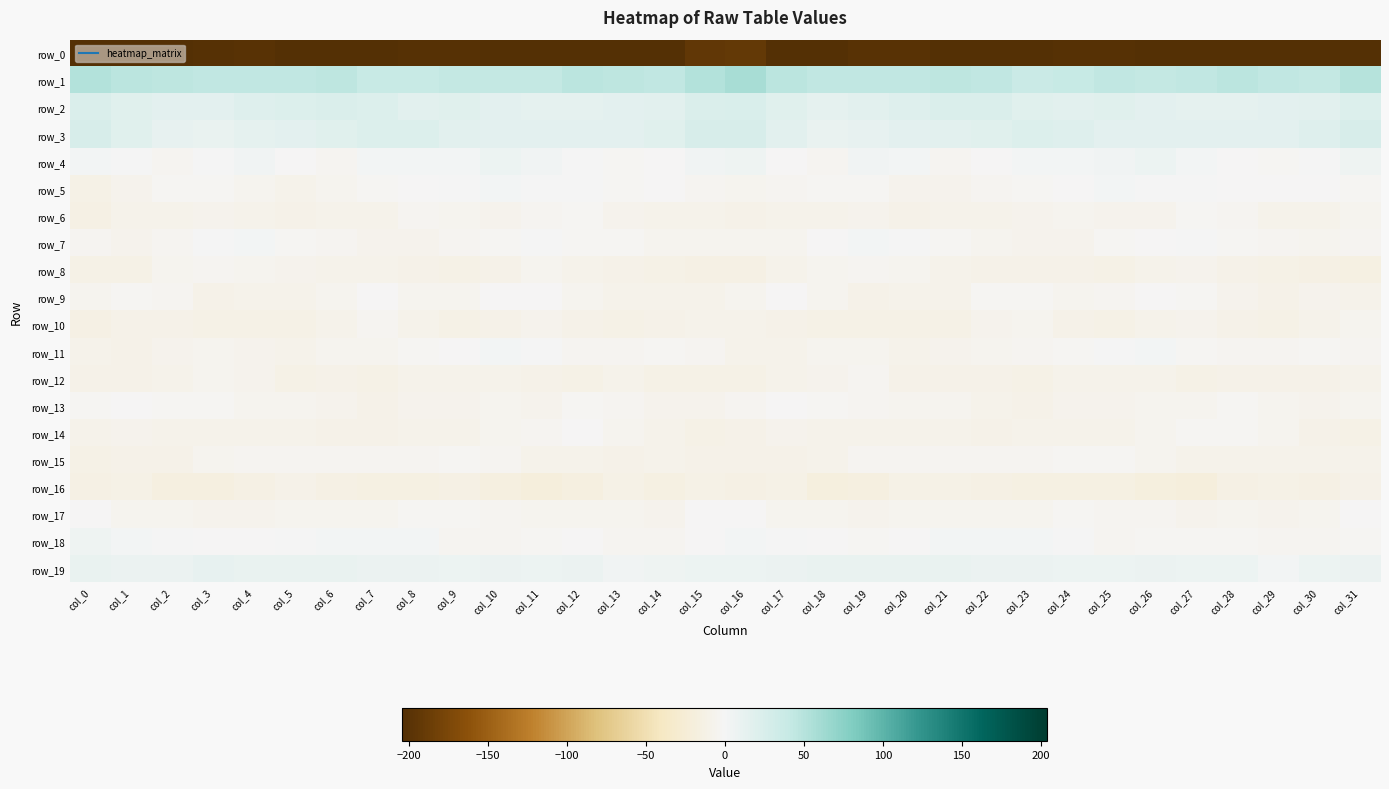

Reading right to left, transcribe all the data shown in this chart.

row_0: col_31=-215.6	col_30=-204.9	col_29=-203.2	col_28=-203.2	col_27=-204.3	col_26=-204.0	col_25=-202.5	col_24=-201.8	col_23=-203.7	col_22=-206.6	col_21=-204.5	col_20=-200.7	col_19=-200.8	col_18=-204.8	col_17=-205.0	col_16=-191.7	col_15=-193.8	col_14=-204.5	col_13=-202.9	col_12=-203.8	col_11=-204.3	col_10=-203.5	col_9=-201.7	col_8=-202.4	col_7=-204.9	col_6=-206.7	col_5=-202.7	col_4=-200.0	col_3=-202.3	col_2=-205.8	col_1=-207.2	col_0=-233.6
row_1: col_31=50.8	col_30=42.9	col_29=43.9	col_28=46.8	col_27=43.4	col_26=42.0	col_25=43.1	col_24=40.8	col_23=37.6	col_22=44.0	col_21=45.3	col_20=43.3	col_19=43.7	col_18=44.2	col_17=47.5	col_16=57.5	col_15=51.9	col_14=43.1	col_13=44.9	col_12=46.6	col_11=42.1	col_10=42.5	col_9=42.9	col_8=38.9	col_7=39.1	col_6=45.7	col_5=44.1	col_4=43.5	col_3=43.5	col_2=45.2	col_1=46.5	col_0=52.4
row_2: col_31=22.2	col_30=17.2	col_29=15.0	col_28=13.8	col_27=13.4	col_26=14.7	col_25=17.6	col_24=17.3	col_23=19.0	col_22=23.3	col_21=22.4	col_20=20.2	col_19=16.3	col_18=14.1	col_17=18.8	col_16=24.3	col_15=22.9	col_14=16.0	col_13=15.0	col_12=13.1	col_11=14.1	col_10=15.3	col_9=18.3	col_8=17.0	col_7=20.8	col_6=23.8	col_5=21.3	col_4=19.2	col_3=14.8	col_2=15.2	col_1=18.8	col_0=23.9
row_3: col_31=26.5	col_30=20.6	col_29=15.7	col_28=15.0	col_27=15.0	col_26=15.4	col_25=14.7	col_24=19.7	col_23=22.0	col_22=18.9	col_21=16.3	col_20=15.1	col_19=11.4	col_18=11.1	col_17=16.5	col_16=26.1	col_15=26.4	col_14=18.1	col_13=15.5	col_12=14.9	col_11=15.4	col_10=14.7	col_9=16.2	col_8=21.3	col_7=21.2	col_6=18.1	col_5=15.6	col_4=13.8	col_3=11.0	col_2=12.2	col_1=18.4	col_0=25.6
row_4: col_31=6.1	col_30=1.1	col_29=-1.7	col_28=-1.0	col_27=2.1	col_26=8.0	col_25=4.5	col_24=2.5	col_23=2.7	col_22=-1.4	col_21=-3.3	col_20=3.1	col_19=3.6	col_18=-3.3	col_17=-0.7	col_16=6.3	col_15=3.5	col_14=-0.2	col_13=-2.1	col_12=0.3	col_11=4.3	col_10=7.7	col_9=2.9	col_8=2.8	col_7=2.1	col_6=-3.5	col_5=-1.4	col_4=4.5	col_3=1.2	col_2=-3.5	col_1=0.9	col_0=2.5
row_5: col_31=-2.4	col_30=-1.2	col_29=-1.5	col_28=-0.2	col_27=1.6	col_26=1.5	col_25=2.7	col_24=-1.0	col_23=-1.8	col_22=-4.7	col_21=-7.6	col_20=-7.0	col_19=-3.0	col_18=-2.1	col_17=-4.2	col_16=-6.3	col_15=-3.8	col_14=-1.0	col_13=-1.7	col_12=1.2	col_11=1.1	col_10=2.4	col_9=1.5	col_8=-1.4	col_7=-2.7	col_6=-6.1	col_5=-8.0	col_4=-5.6	col_3=-2.2	col_2=-2.0	col_1=-6.9	col_0=-11.4
row_6: col_31=-6.3	col_30=-8.1	col_29=-8.1	col_28=-3.8	col_27=-1.8	col_26=-7.3	col_25=-6.8	col_24=-5.0	col_23=-6.5	col_22=-9.2	col_21=-9.3	col_20=-10.2	col_19=-7.7	col_18=-8.3	col_17=-8.2	col_16=-9.6	col_15=-8.2	col_14=-8.7	col_13=-6.9	col_12=-1.9	col_11=-3.8	col_10=-7.8	col_9=-5.7	col_8=-4.7	col_7=-8.6	col_6=-8.7	col_5=-10.2	col_4=-9.3	col_3=-7.4	col_2=-8.3	col_1=-9.4	col_0=-13.7
row_7: col_31=-4.2	col_30=-6.4	col_29=-3.5	col_28=-2.4	col_27=0.1	col_26=-1.6	col_25=-3.2	col_24=-6.7	col_23=-7.1	col_22=-5.2	col_21=-2.8	col_20=0.2	col_19=2.6	col_18=-1.5	col_17=-6.3	col_16=-5.0	col_15=-5.1	col_14=-6.3	col_13=-2.2	col_12=-2.1	col_11=0.4	col_10=-2.3	col_9=-4.3	col_8=-7.3	col_7=-6.8	col_6=-3.8	col_5=-2.3	col_4=1.7	col_3=1.5	col_2=-3.5	col_1=-6.5	col_0=-3.9
row_8: col_31=-15.0	col_30=-13.2	col_29=-11.2	col_28=-9.7	col_27=-6.5	col_26=-8.9	col_25=-12.0	col_24=-11.0	col_23=-10.1	col_22=-9.6	col_21=-8.7	col_20=-5.8	col_19=-4.6	col_18=-4.9	col_17=-9.5	col_16=-14.4	col_15=-14.2	col_14=-12.6	col_13=-10.5	col_12=-8.6	col_11=-6.3	col_10=-10.3	col_9=-12.2	col_8=-10.7	col_7=-9.4	col_6=-9.5	col_5=-7.5	col_4=-5.5	col_3=-4.7	col_2=-5.5	col_1=-11.2	col_0=-11.9
row_9: col_31=-8.5	col_30=-7.4	col_29=-9.7	col_28=-7.8	col_27=-2.8	col_26=-0.9	col_25=-3.9	col_24=-5.9	col_23=-2.5	col_22=-2.9	col_21=-8.4	col_20=-8.6	col_19=-10.2	col_18=-6.1	col_17=-1.5	col_16=-6.3	col_15=-8.4	col_14=-8.4	col_13=-9.6	col_12=-6.2	col_11=-1.5	col_10=-1.3	col_9=-5.2	col_8=-5.4	col_7=-1.2	col_6=-5.2	col_5=-8.8	col_4=-9.3	col_3=-9.7	col_2=-3.3	col_1=-2.0	col_0=-6.3
row_10: col_31=-5.9	col_30=-8.7	col_29=-11.3	col_28=-10.7	col_27=-7.5	col_26=-8.9	col_25=-11.9	col_24=-9.8	col_23=-5.3	col_22=-6.5	col_21=-12.0	col_20=-11.4	col_19=-12.3	col_18=-11.3	col_17=-9.7	col_16=-9.4	col_15=-9.2	col_14=-9.9	col_13=-11.7	col_12=-9.6	col_11=-7.2	col_10=-10.6	col_9=-11.2	col_8=-8.5	col_7=-4.5	col_6=-9.0	col_5=-12.1	col_4=-11.6	col_3=-12.2	col_2=-10.5	col_1=-9.7	col_0=-13.2
row_11: col_31=-3.5	col_30=-2.5	col_29=-3.6	col_28=-4.4	col_27=-1.9	col_26=2.6	col_25=1.0	col_24=-2.3	col_23=-4.8	col_22=-5.8	col_21=-7.7	col_20=-8.7	col_19=-5.9	col_18=-6.2	col_17=-9.4	col_16=-8.6	col_15=-4.6	col_14=-2.7	col_13=-4.0	col_12=-4.2	col_11=0.3	col_10=2.5	col_9=-0.5	col_8=-2.9	col_7=-5.6	col_6=-5.8	col_5=-9.1	col_4=-7.1	col_3=-5.9	col_2=-6.8	col_1=-10.0	col_0=-8.7
row_12: col_31=-9.5	col_30=-11.1	col_29=-9.8	col_28=-10.3	col_27=-12.1	col_26=-8.1	col_25=-9.4	col_24=-8.6	col_23=-11.3	col_22=-11.1	col_21=-11.1	col_20=-10.0	col_19=-4.1	col_18=-7.7	col_17=-9.5	col_16=-11.4	col_15=-11.3	col_14=-11.5	col_13=-8.8	col_12=-12.0	col_11=-10.1	col_10=-8.9	col_9=-9.2	col_8=-8.9	col_7=-11.9	col_6=-10.8	col_5=-11.7	col_4=-6.9	col_3=-4.8	col_2=-8.4	col_1=-9.9	col_0=-10.2
row_13: col_31=-6.0	col_30=-7.5	col_29=-5.2	col_28=-2.9	col_27=-5.5	col_26=-6.2	col_25=-6.6	col_24=-7.1	col_23=-9.7	col_22=-8.9	col_21=-5.3	col_20=-5.7	col_19=-3.7	col_18=-2.3	col_17=-0.8	col_16=-3.3	col_15=-7.7	col_14=-7.4	col_13=-4.0	col_12=-2.8	col_11=-6.5	col_10=-6.1	col_9=-6.9	col_8=-7.7	col_7=-10.4	col_6=-7.5	col_5=-4.9	col_4=-5.5	col_3=-2.6	col_2=-2.3	col_1=-0.1	col_0=-1.9
row_14: col_31=-11.9	col_30=-9.8	col_29=-6.3	col_28=-2.2	col_27=-2.6	col_26=-5.4	col_25=-8.0	col_24=-8.4	col_23=-8.4	col_22=-11.0	col_21=-8.4	col_20=-9.1	col_19=-8.4	col_18=-8.6	col_17=-7.7	col_16=-9.7	col_15=-11.7	col_14=-8.5	col_13=-5.1	col_12=-1.3	col_11=-3.9	col_10=-6.3	col_9=-8.6	col_8=-8.1	col_7=-9.8	col_6=-10.4	col_5=-8.2	col_4=-9.3	col_3=-8.0	col_2=-9.0	col_1=-7.4	col_0=-8.7
row_15: col_31=-9.0	col_30=-9.0	col_29=-9.2	col_28=-9.3	col_27=-9.3	col_26=-5.3	col_25=-2.0	col_24=-2.6	col_23=-3.9	col_22=-4.7	col_21=-4.4	col_20=-4.2	col_19=-4.6	col_18=-9.1	col_17=-10.6	col_16=-10.6	col_15=-10.5	col_14=-8.6	col_13=-9.8	col_12=-8.9	col_11=-8.4	col_10=-3.5	col_9=-2.2	col_8=-3.2	col_7=-4.1	col_6=-4.7	col_5=-4.2	col_4=-4.4	col_3=-5.8	col_2=-10.1	col_1=-10.8	col_0=-12.1
row_16: col_31=-9.9	col_30=-13.5	col_29=-12.7	col_28=-14.0	col_27=-19.9	col_26=-19.0	col_25=-14.9	col_24=-14.4	col_23=-14.6	col_22=-14.3	col_21=-11.2	col_20=-12.1	col_19=-16.1	col_18=-17.8	col_17=-12.7	col_16=-12.8	col_15=-12.2	col_14=-14.6	col_13=-12.0	col_12=-16.2	col_11=-20.5	col_10=-17.5	col_9=-14.1	col_8=-14.6	col_7=-14.6	col_6=-13.2	col_5=-10.7	col_4=-13.8	col_3=-17.1	col_2=-16.3	col_1=-12.6	col_0=-14.4
row_17: col_31=-0.6	col_30=-4.9	col_29=-6.9	col_28=-5.1	col_27=-6.4	col_26=-4.4	col_25=-4.0	col_24=-1.8	col_23=-4.9	col_22=-5.0	col_21=-5.7	col_20=-5.9	col_19=-6.8	col_18=-5.9	col_17=-4.9	col_16=-1.5	col_15=-0.7	col_14=-7.0	col_13=-5.9	col_12=-5.5	col_11=-5.7	col_10=-4.7	col_9=-2.6	col_8=-2.9	col_7=-5.3	col_6=-5.1	col_5=-5.5	col_4=-6.6	col_3=-6.5	col_2=-5.6	col_1=-4.9	col_0=-1.1
row_18: col_31=-1.9	col_30=-3.2	col_29=-4.2	col_28=-1.8	col_27=-2.1	col_26=-2.5	col_25=-4.8	col_24=0.3	col_23=2.0	col_22=2.2	col_21=1.8	col_20=-0.7	col_19=-2.2	col_18=-0.2	col_17=0.7	col_16=2.8	col_15=-0.4	col_14=-3.9	col_13=-3.4	col_12=-1.6	col_11=-2.2	col_10=-3.9	col_9=-3.6	col_8=1.9	col_7=1.8	col_6=2.5	col_5=0.8	col_4=-1.5	col_3=-1.5	col_2=0.0	col_1=1.8	col_0=5.2
row_19: col_31=8.6	col_30=6.9	col_29=3.1	col_28=7.4	col_27=7.6	col_26=8.9	col_25=7.8	col_24=7.4	col_23=8.5	col_22=9.3	col_21=10.6	col_20=10.0	col_19=11.1	col_18=10.7	col_17=8.7	col_16=7.5	col_15=7.6	col_14=5.0	col_13=4.0	col_12=8.2	col_11=7.6	col_10=9.1	col_9=6.9	col_8=8.0	col_7=8.9	col_6=9.7	col_5=10.5	col_4=10.4	col_3=11.6	col_2=9.6	col_1=9.1	col_0=9.6